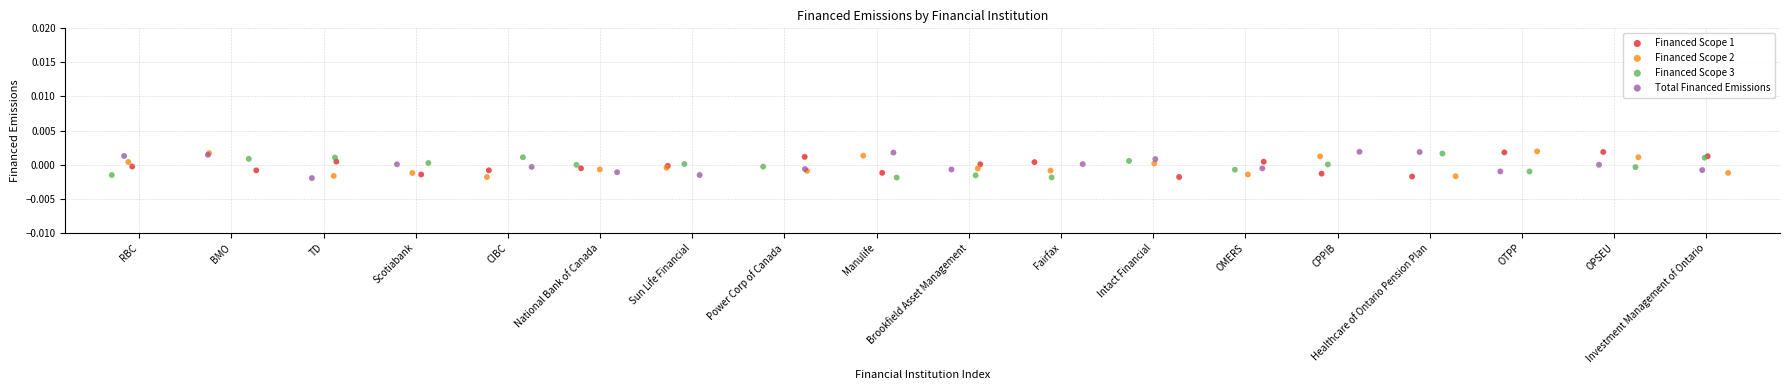

What are all the series names shown in the legend?

Financed Scope 1, Financed Scope 2, Financed Scope 3, Total Financed Emissions